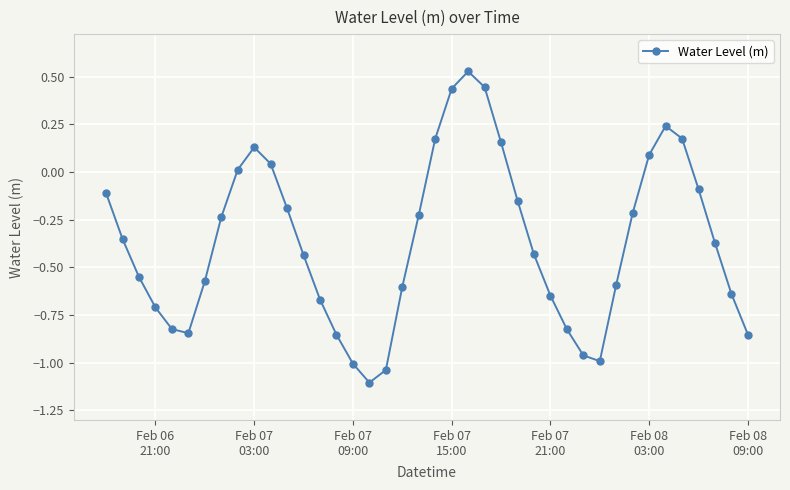

What is the difference between the maximum and minimum values?

1.6